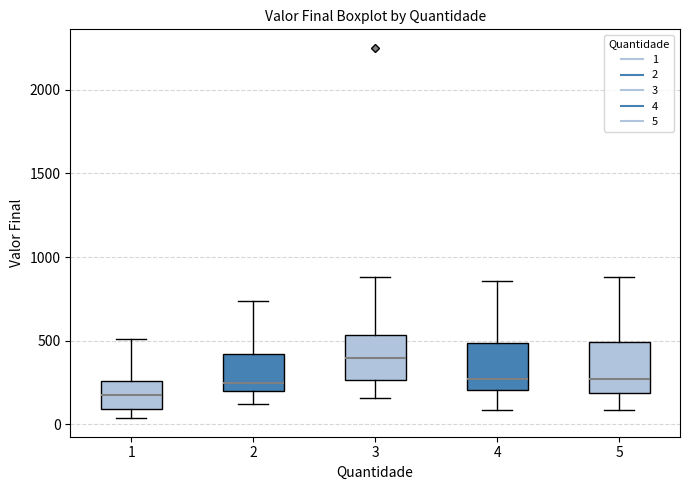

Reading left to right, read every box against the y-axis: the position of its median line, the range the box covers, and the ends of its whiskers. The values are not printed on the chart, so give them approximately, as read against the axis.

1: median 200, box 100 to 250, whiskers 50 to 500
2: median 250, box 200 to 400, whiskers 100 to 750
3: median 400, box 250 to 550, whiskers 150 to 900
4: median 250, box 200 to 500, whiskers 100 to 850
5: median 250, box 200 to 500, whiskers 100 to 900